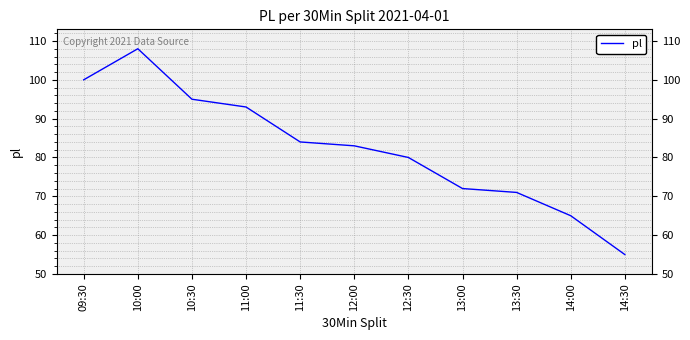

What position from the left is 13:30?

9